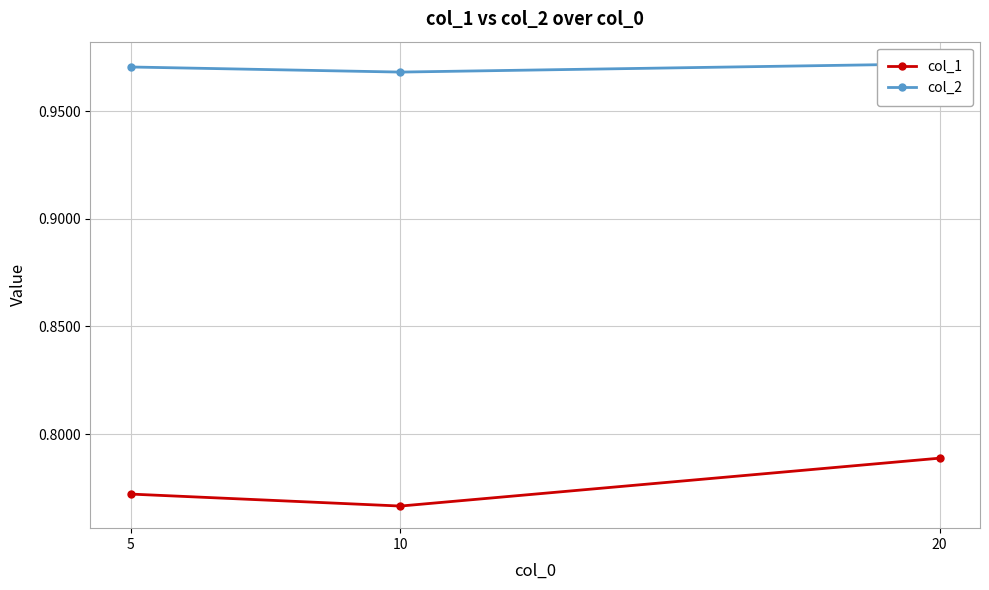

Rank the categories by col_1 value from lowest to highest.

10, 5, 20